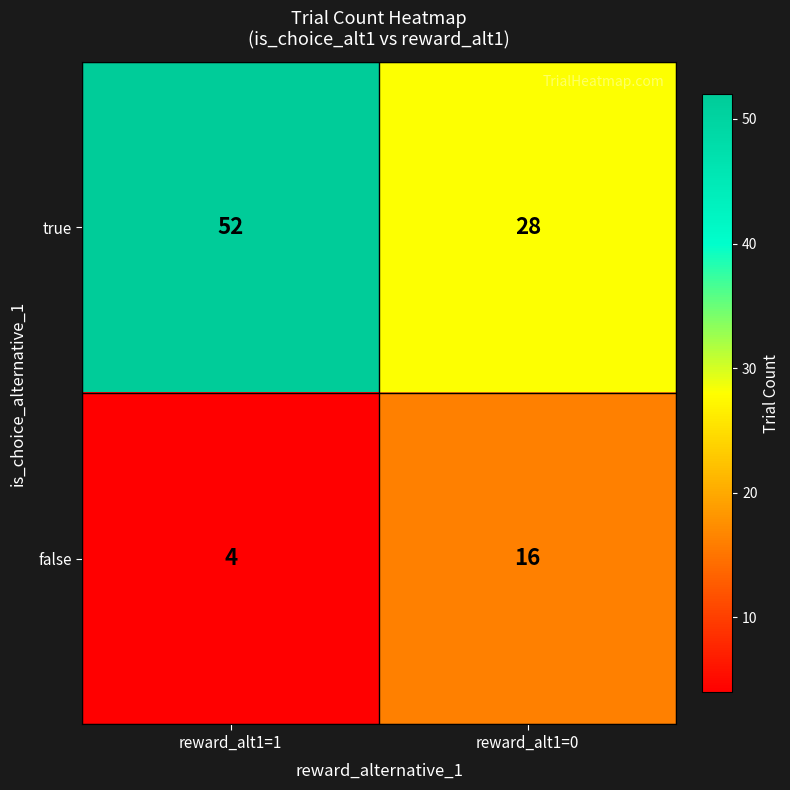

What is the sum of the false values at reward_alt1=1 and reward_alt1=0?

20